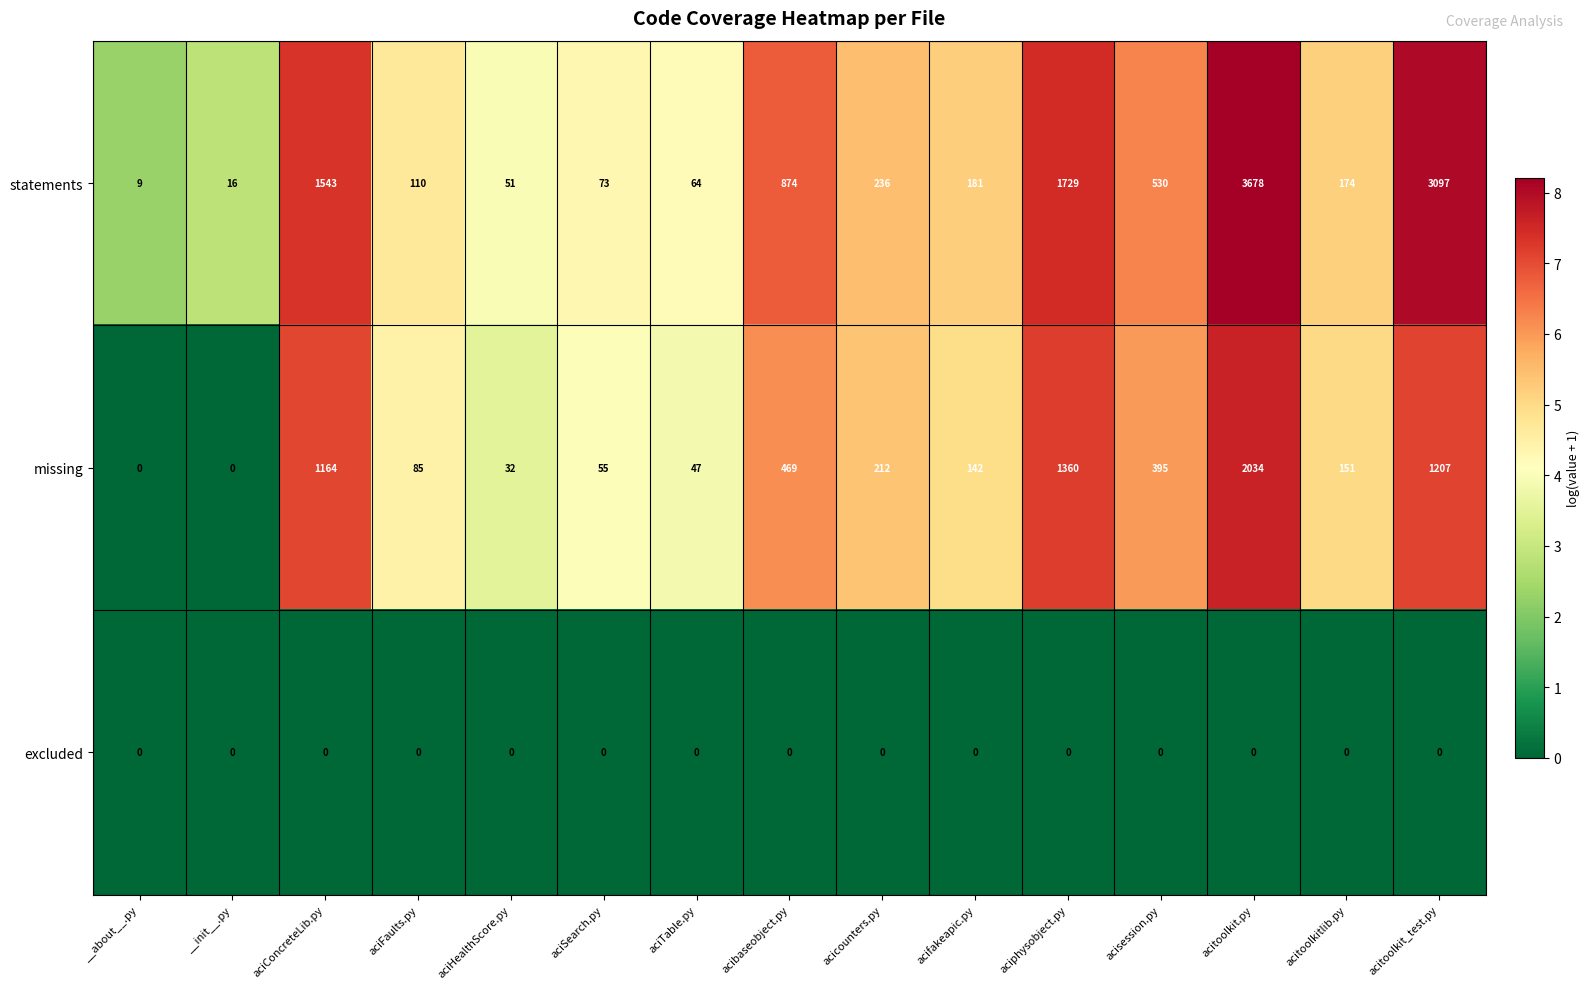

What is the difference between the maximum and minimum values in the missing series?

2034